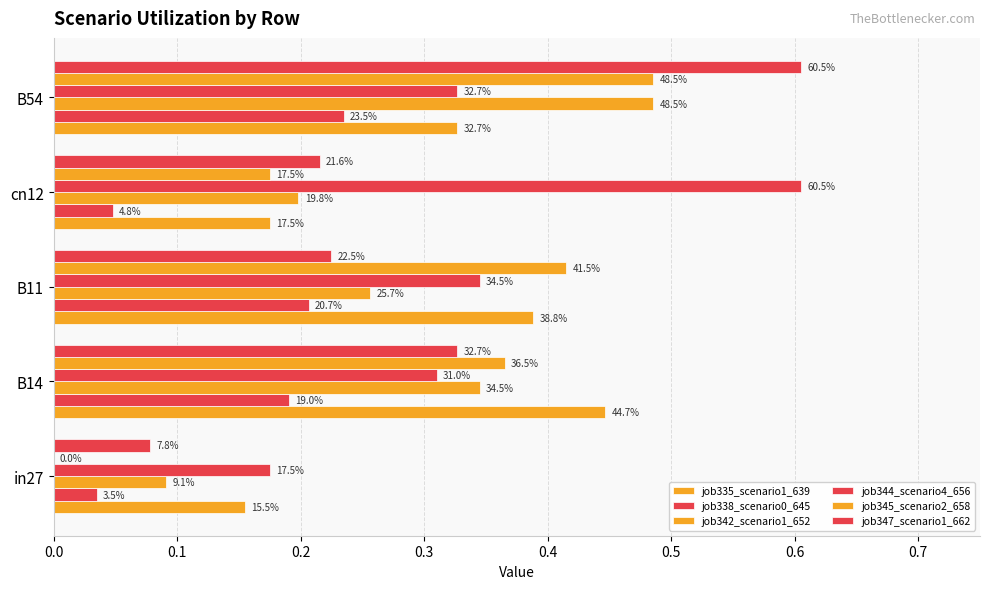

What are all the series names shown in the legend?

job335_scenario1_639, job338_scenario0_645, job342_scenario1_652, job344_scenario4_656, job345_scenario2_658, job347_scenario1_662